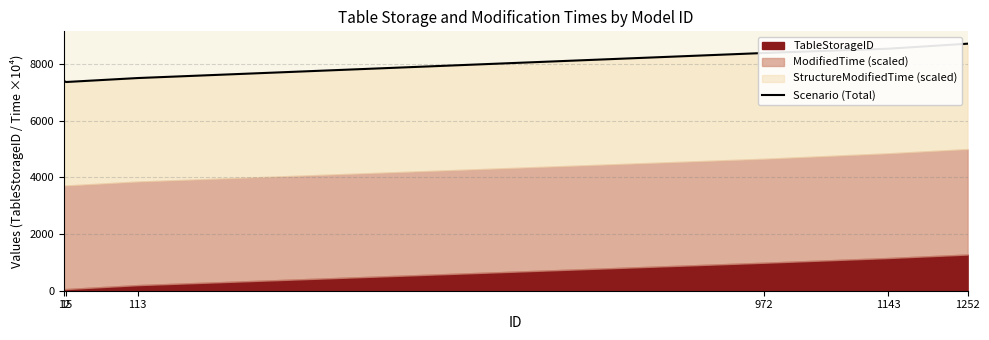

How many interior local valleys (lower than both neighbors) does the data have?

1